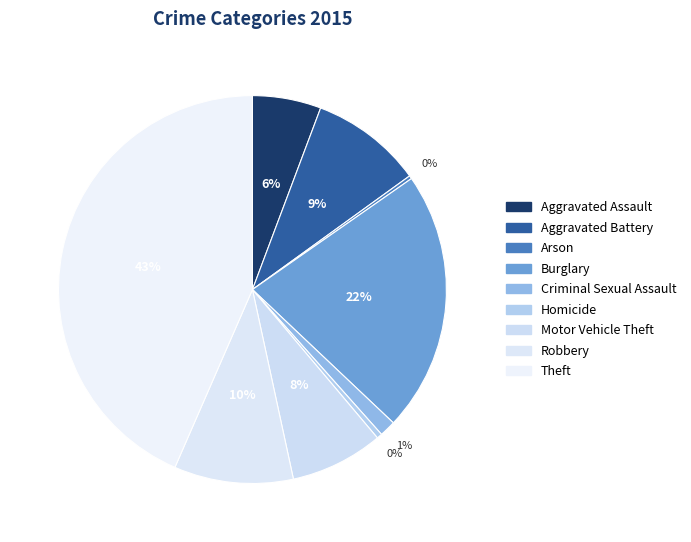

Which has a higher value, Aggravated Battery or Aggravated Assault?

Aggravated Battery